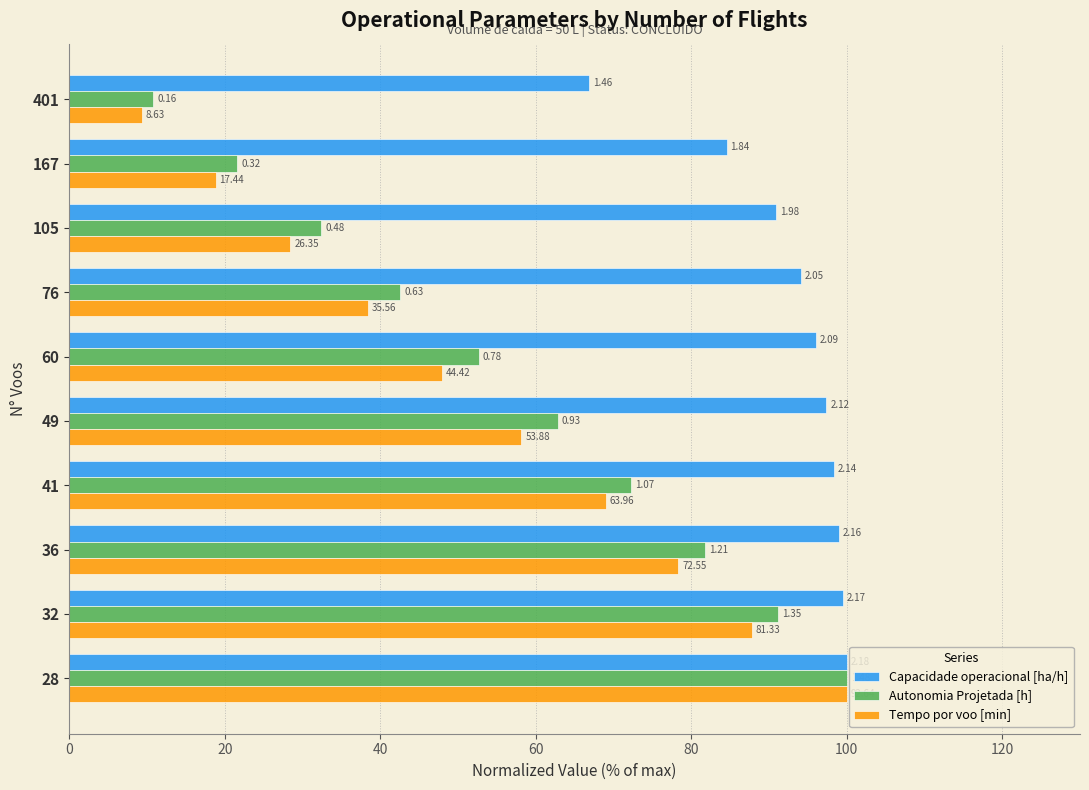

What are all the series names shown in the legend?

Capacidade operacional [ha/h], Autonomia Projetada [h], Tempo por voo [min]